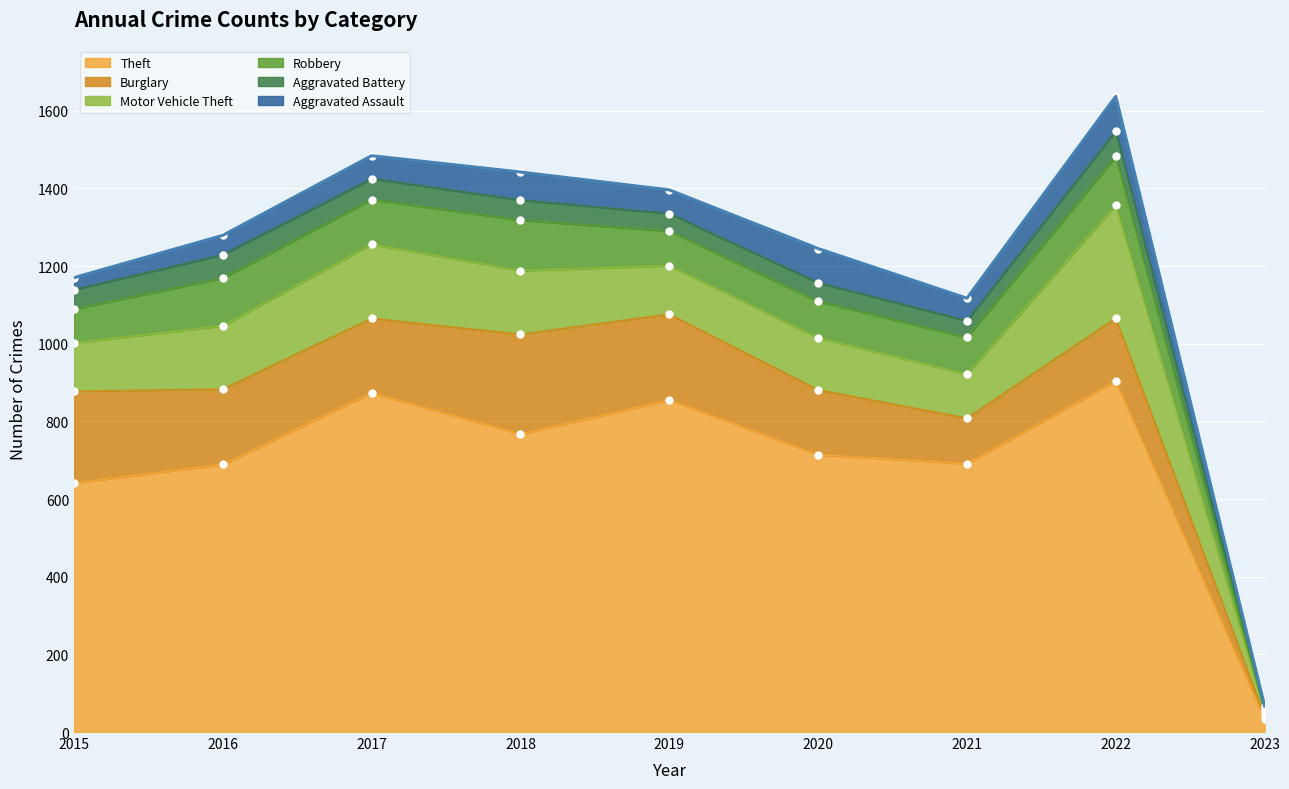

The value of Theft at 2017 is 873. True or false?

True